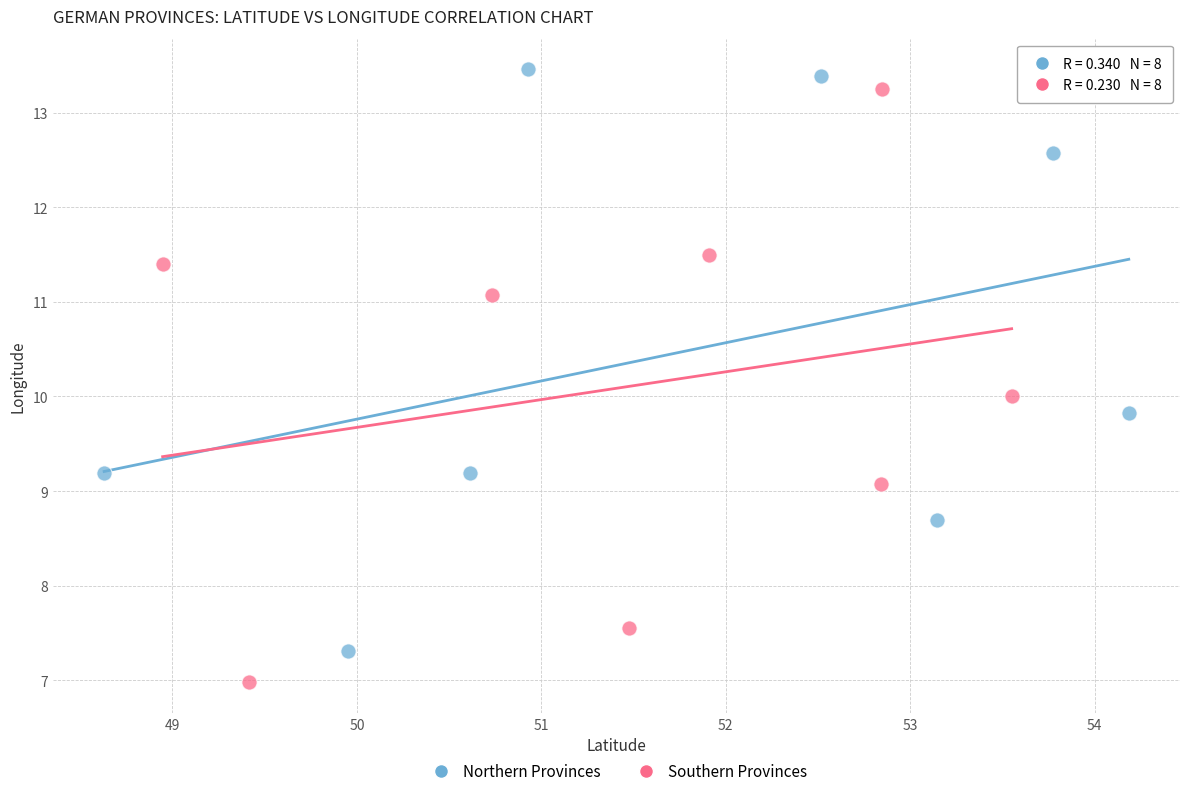

Which series reaches the minimum Y coordinate?

Southern Provinces